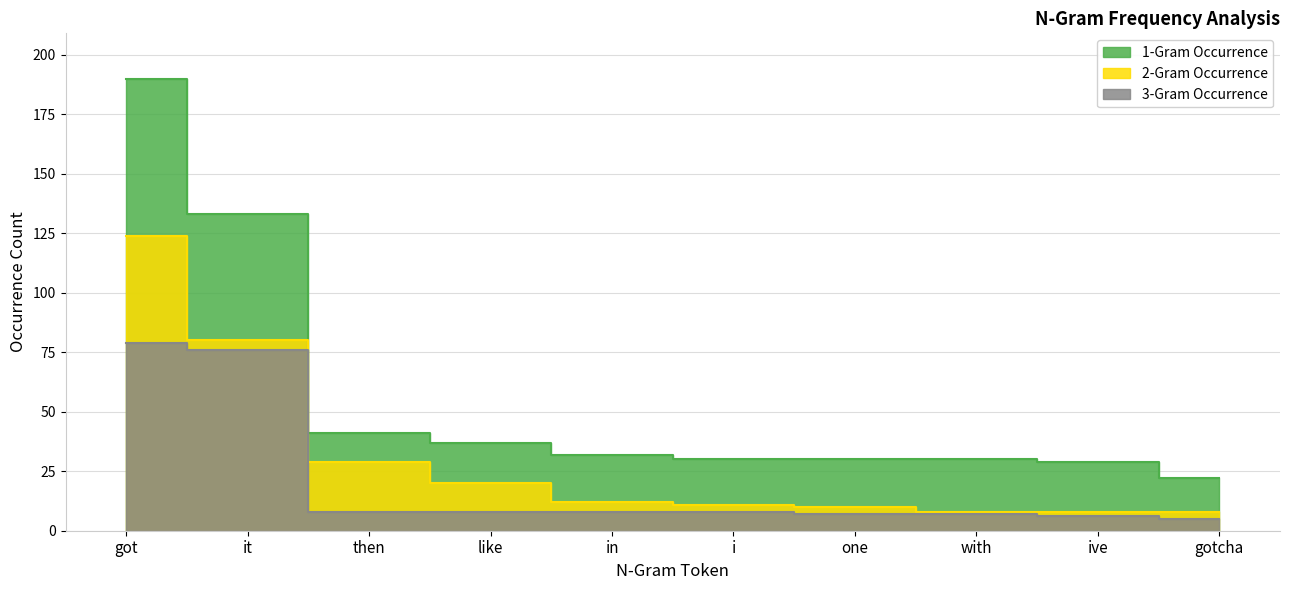

At which category is the sum across all series the highest?

got